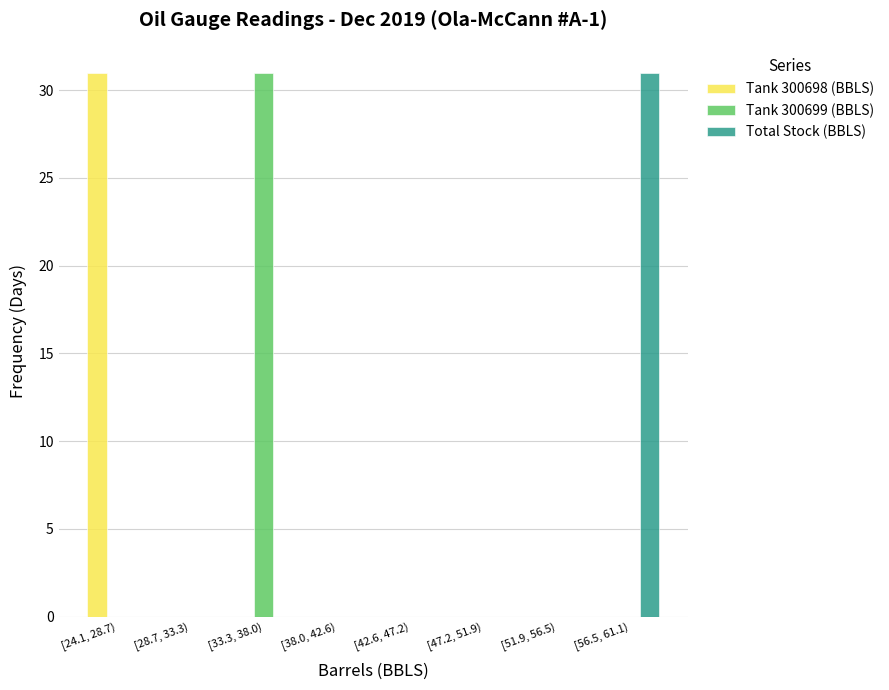

Reading left to right, list all the values displayed in this chart.

Tank 300698 (BBLS): [24.1, 28.7)=31	[28.7, 33.3)=0	[33.3, 38.0)=0	[38.0, 42.6)=0	[42.6, 47.2)=0	[47.2, 51.9)=0	[51.9, 56.5)=0	[56.5, 61.1)=0
Tank 300699 (BBLS): [24.1, 28.7)=0	[28.7, 33.3)=0	[33.3, 38.0)=31	[38.0, 42.6)=0	[42.6, 47.2)=0	[47.2, 51.9)=0	[51.9, 56.5)=0	[56.5, 61.1)=0
Total Stock (BBLS): [24.1, 28.7)=0	[28.7, 33.3)=0	[33.3, 38.0)=0	[38.0, 42.6)=0	[42.6, 47.2)=0	[47.2, 51.9)=0	[51.9, 56.5)=0	[56.5, 61.1)=31